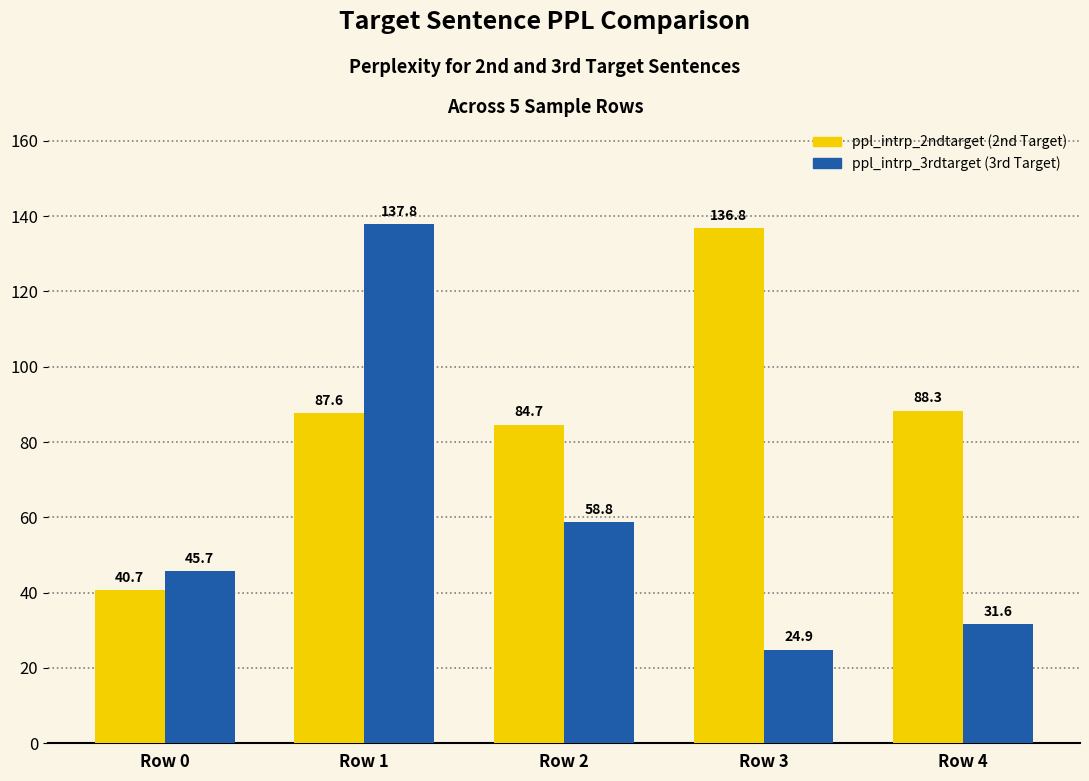

What is the difference between the highest and lowest values at Row 1?

50.2